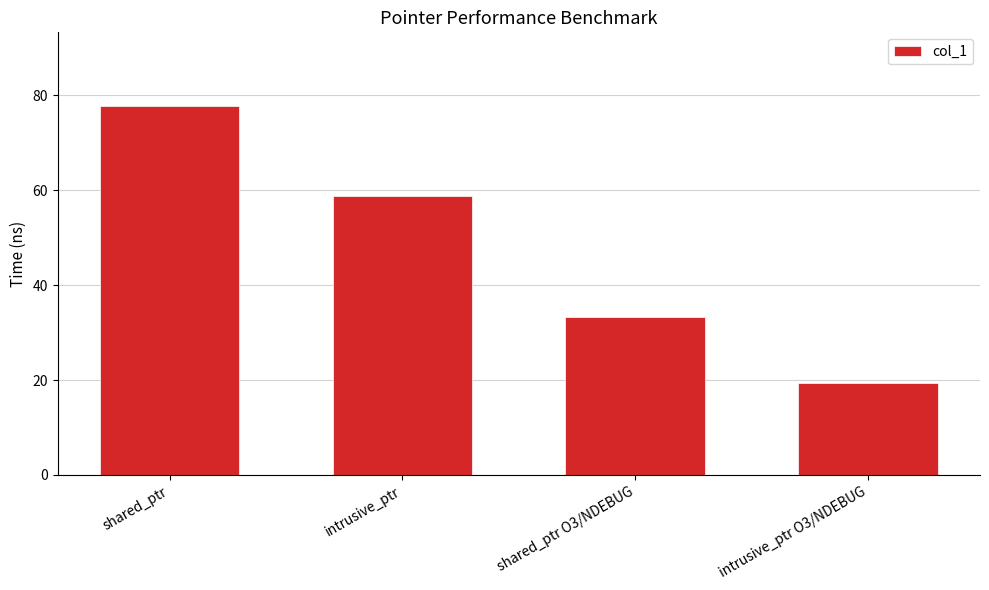

At which category does the chart reach its peak across all series?

shared_ptr